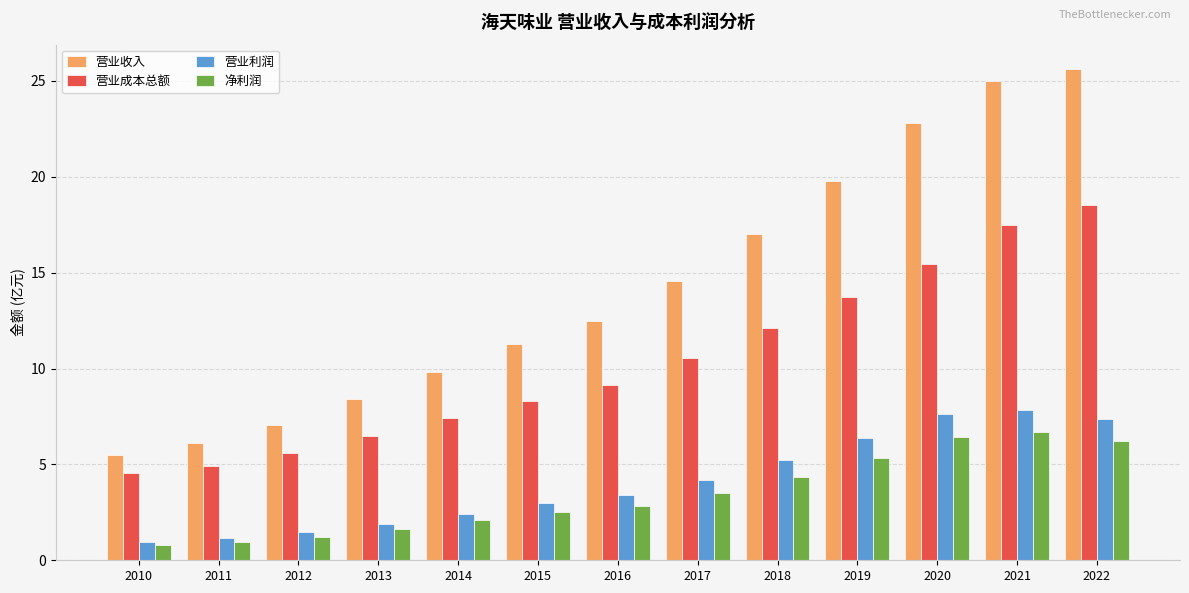

What is the average value of the 营业收入 series?

14.3